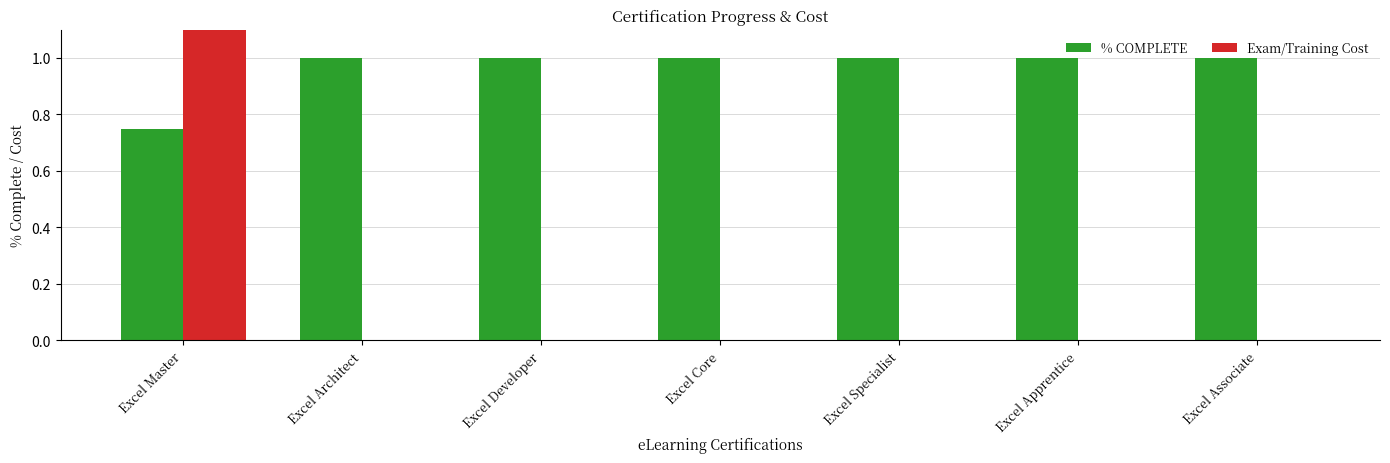

What is the label of the 2nd bar from the left?

Excel Architect